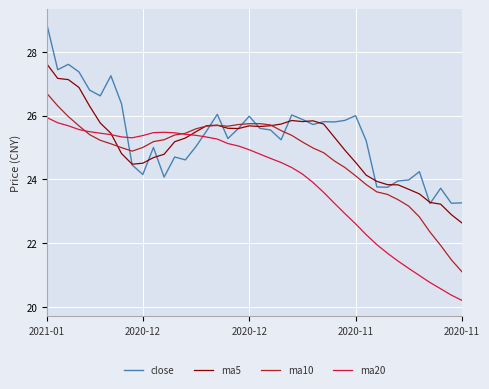

How many values in the ma5 series are below 25?

17